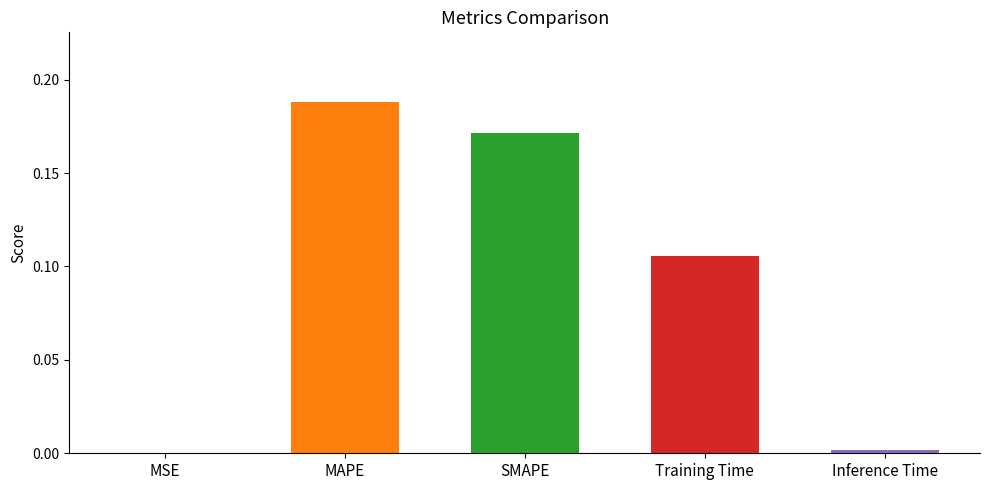

Which category has the highest value across all series?

MAPE